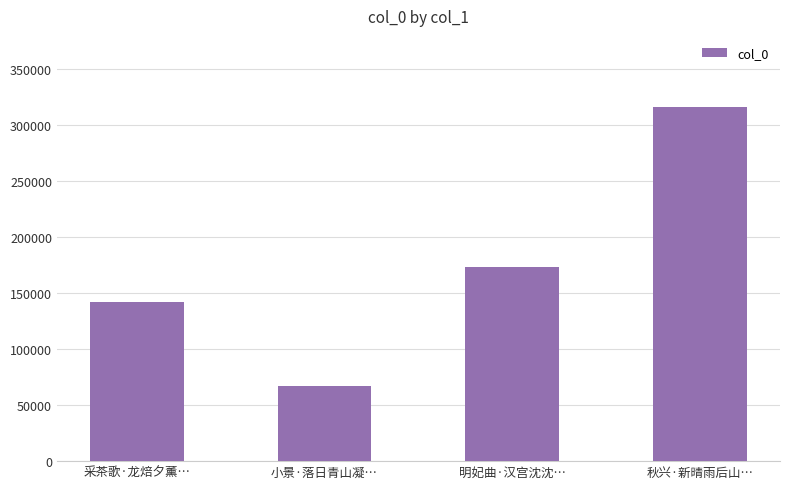

Does the chart contain stacked bars?

No